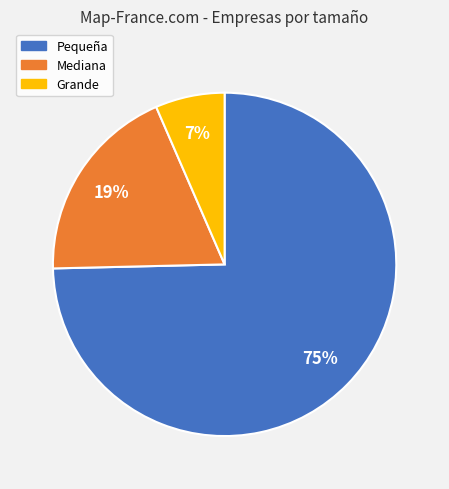

Between Pequeña and Mediana, which is larger?

Pequeña